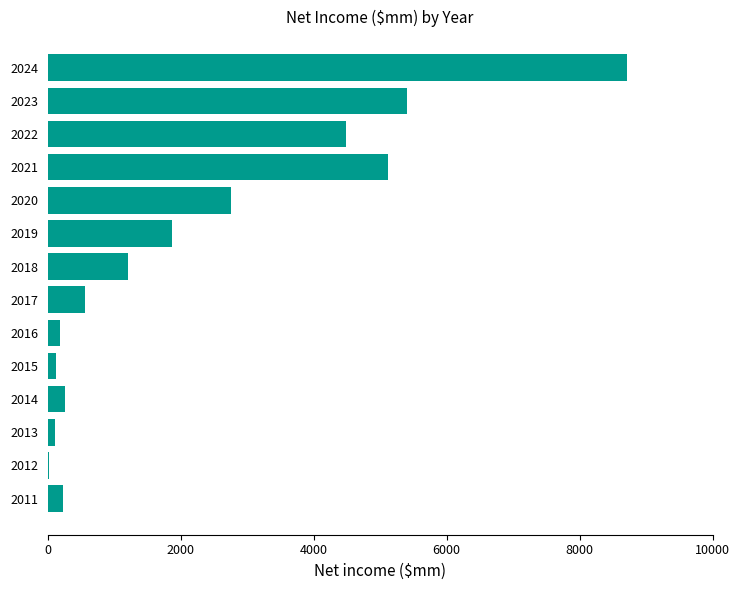

Which has a higher value, 2019 or 2020?

2020